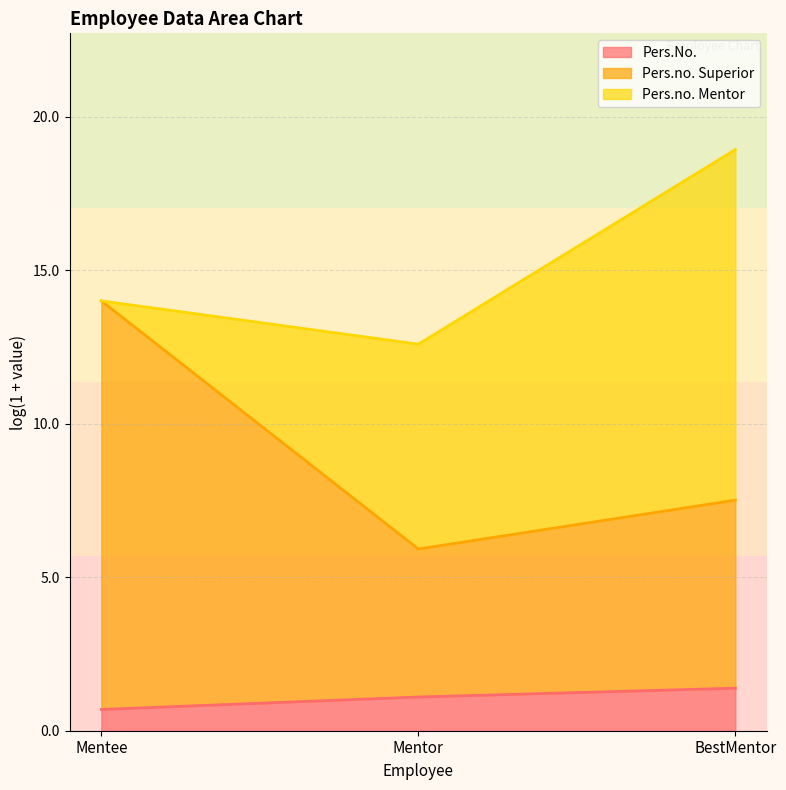

What is the difference between the maximum and minimum values in the Pers.No. series?

0.7